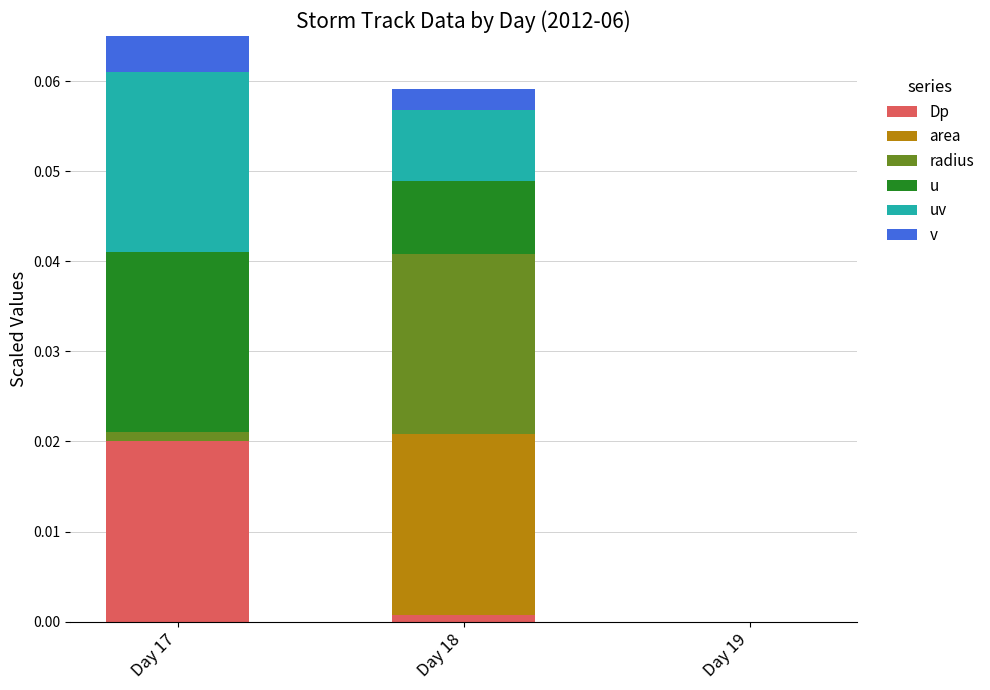

Between Day 19 and Day 17, which is larger?

Day 17